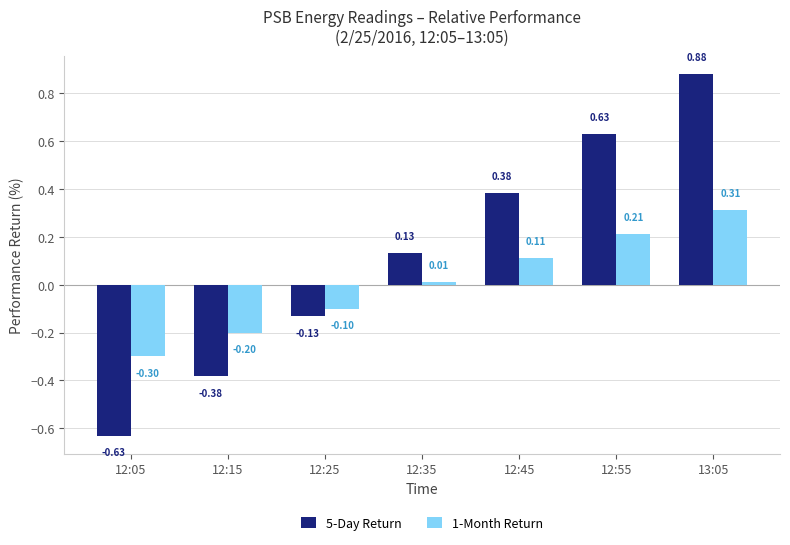

Rank the series at 12:05 from highest to lowest value.

1-Month Return, 5-Day Return